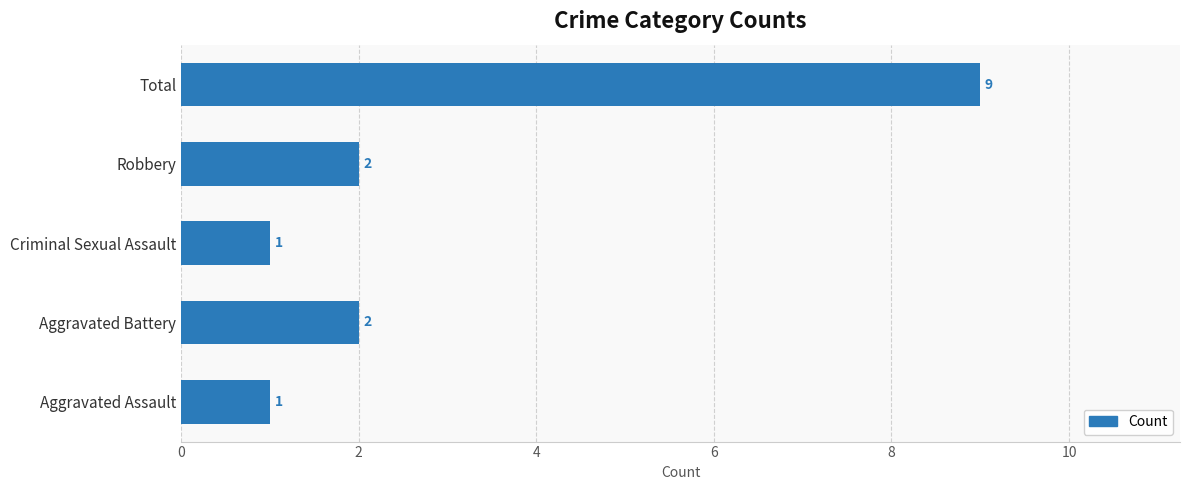

Which category has the highest value across all series?

Total